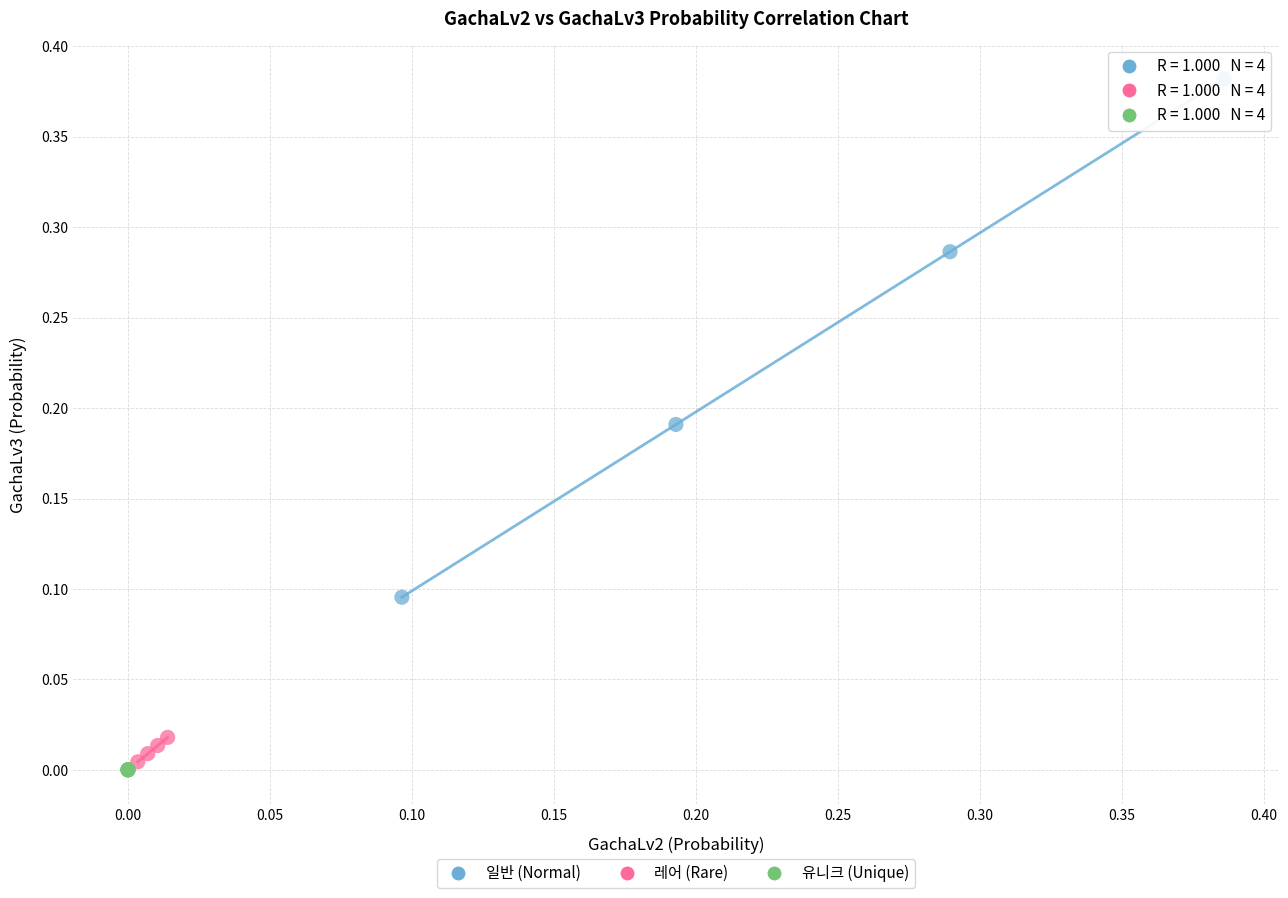

Which series contains the highest Y value?

일반 (Normal)